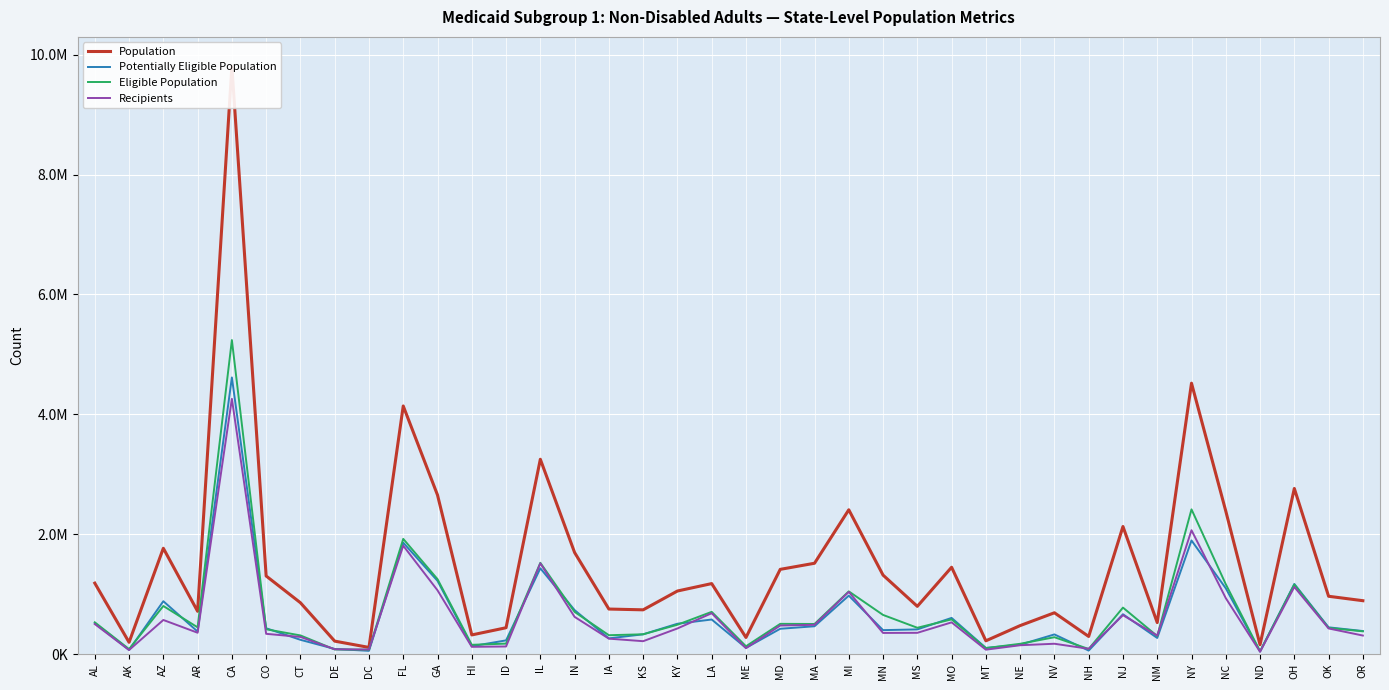

What is the maximum value for Potentially Eligible Population?

4615956.1